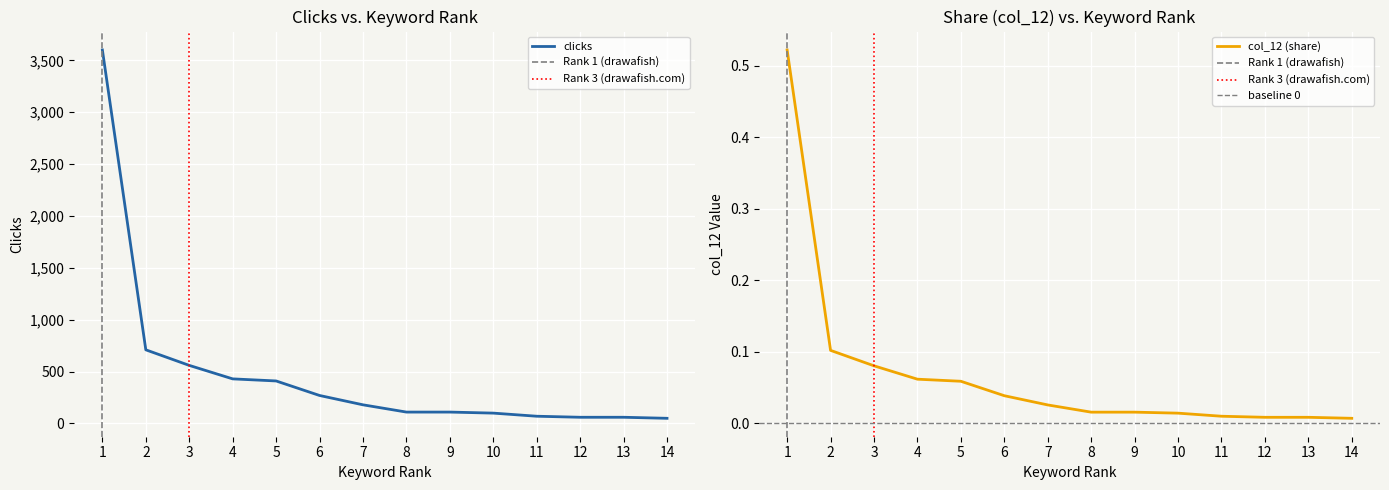

Reading left to right, transcribe all the data shown in this chart.

clicks: 1=3600.0	2=710.0	3=560.0	4=430.0	5=410.0	6=270.0	7=180.0	8=110.0	9=110.0	10=100.0	11=70.0	12=60.0	13=60.0	14=50.0
col_12: 1=0.5	2=0.1	3=0.1	4=0.1	5=0.1	6=0.0	7=0.0	8=0.0	9=0.0	10=0.0	11=0.0	12=0.0	13=0.0	14=0.0